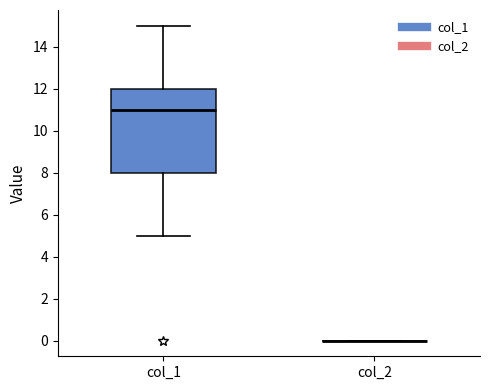

Reading left to right, read every box against the y-axis: the position of its median line, the range the box covers, and the ends of its whiskers. The values are not printed on the chart, so give them approximately, as read against the axis.

col_1: median 11, box 8 to 12, whiskers 5 to 15
col_2: box collapsed to a line at 0, whiskers 0 to 0